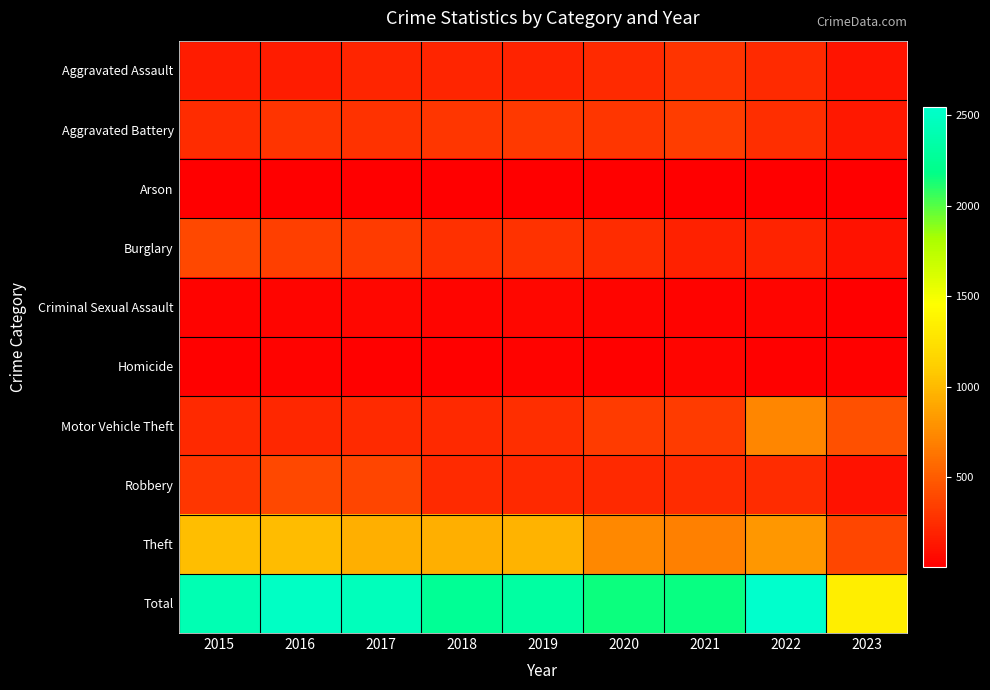

List the series in order of their peak value, highest first.

Total, Theft, Motor Vehicle Theft, Robbery, Burglary, Aggravated Battery, Aggravated Assault, Criminal Sexual Assault, Homicide, Arson